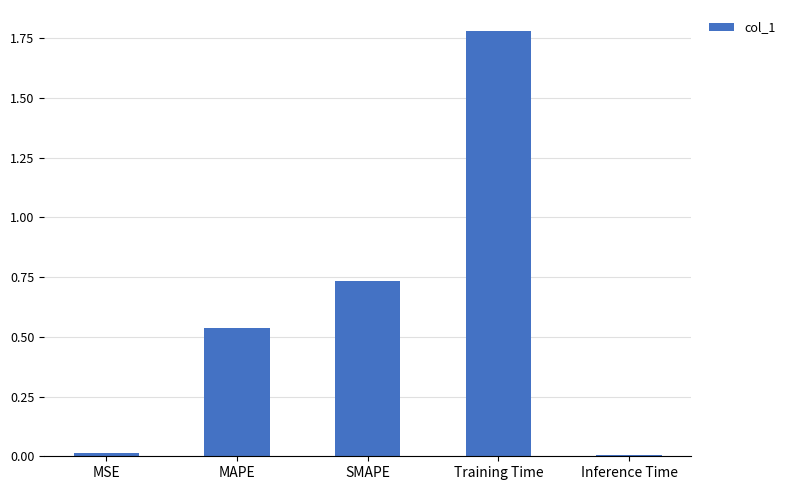

At which category does the chart reach its peak across all series?

Training Time